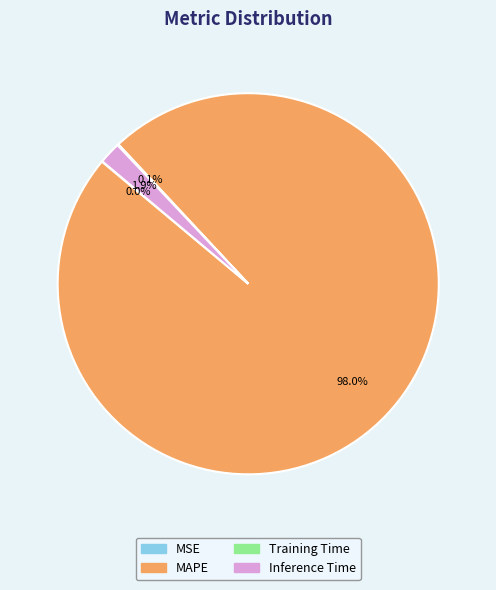

What percentage is NOT represented by MAPE?

2.0%